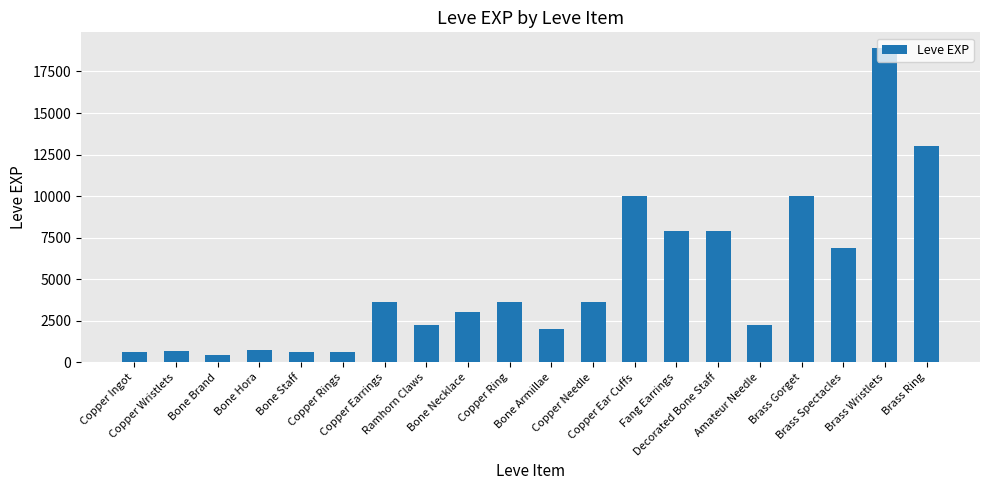

What is the difference between the maximum and minimum values?

18460